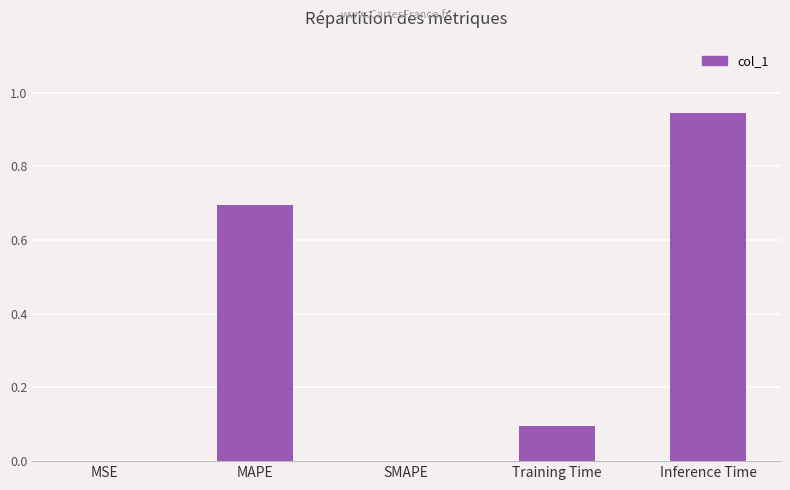

What is the sum of the values at Training Time and MAPE?

0.8